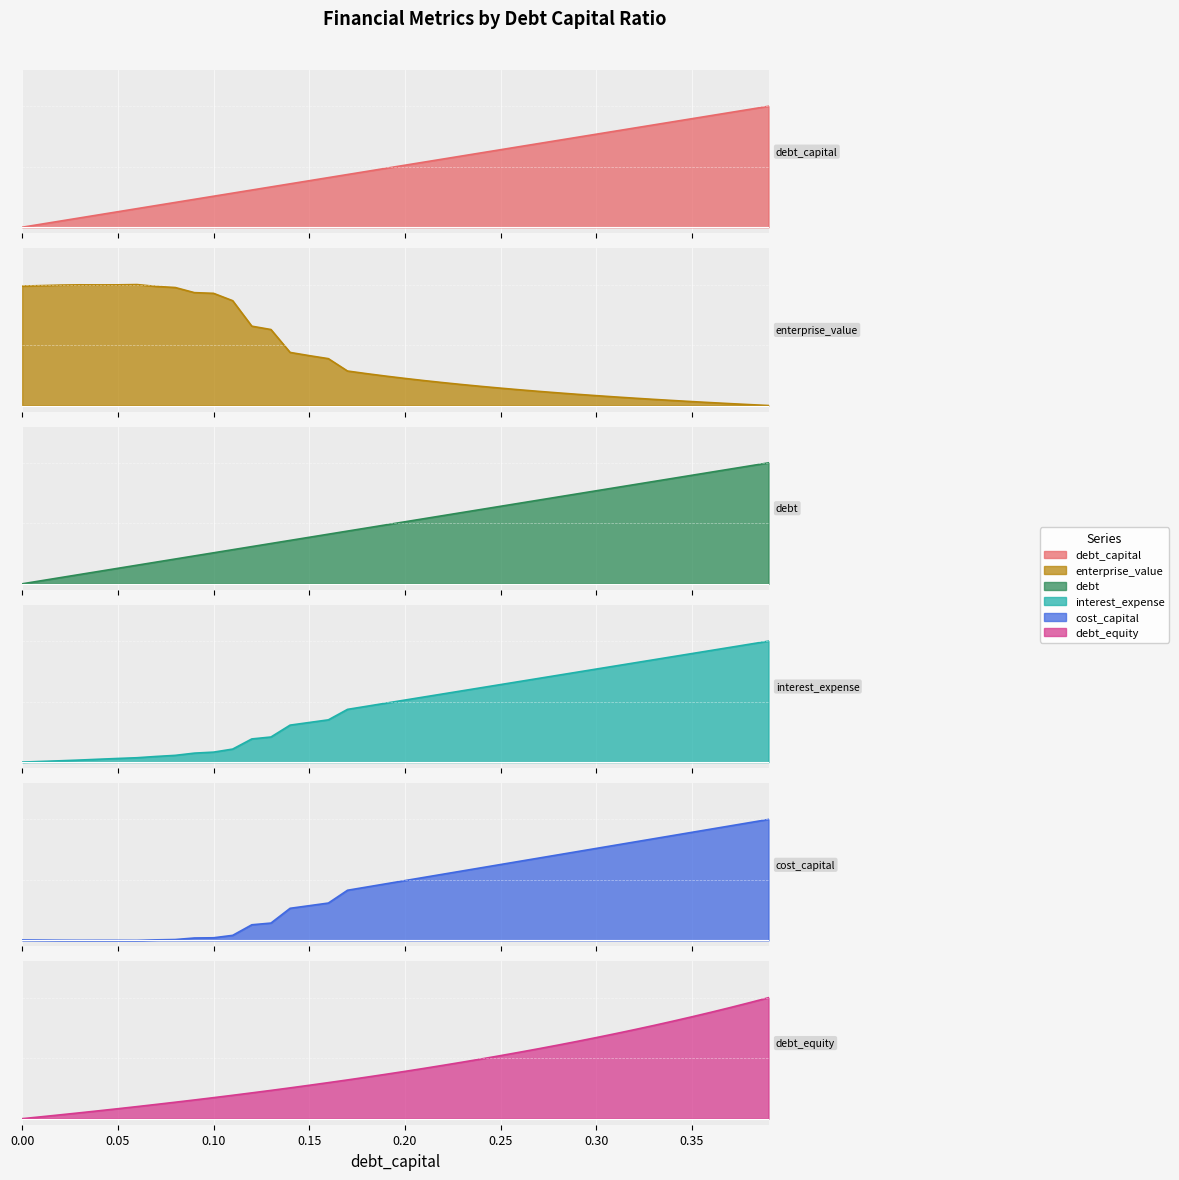

Which series ends up on top after the final intersection of enterprise_value and cost_capital?

cost_capital